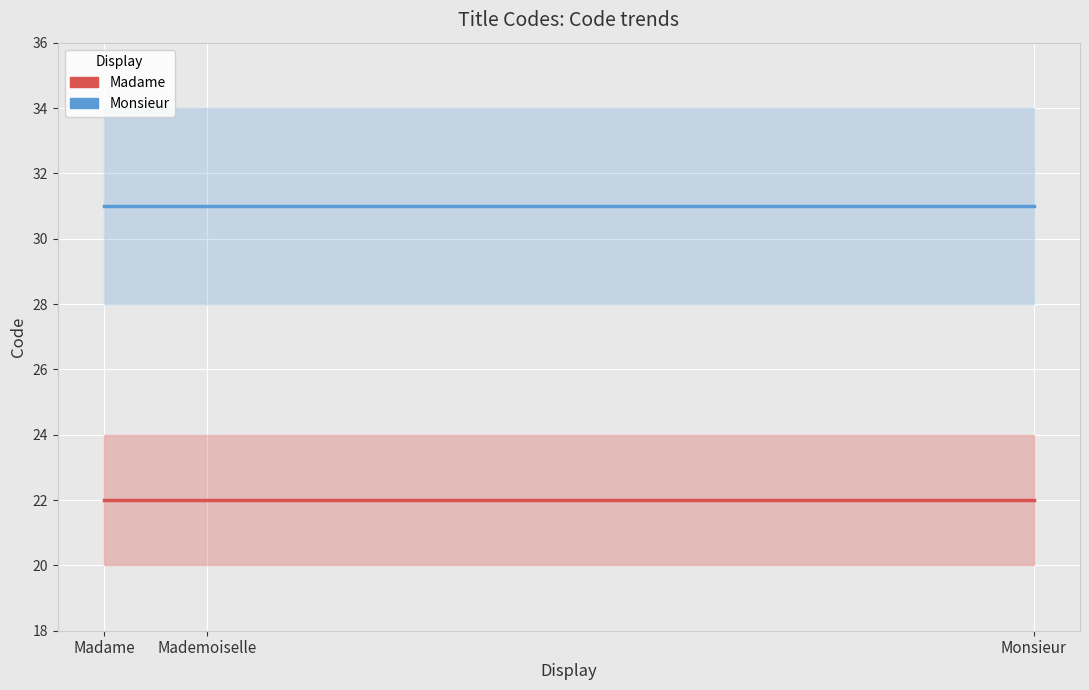

What is the spread (max minus min) of values at Madame?

9